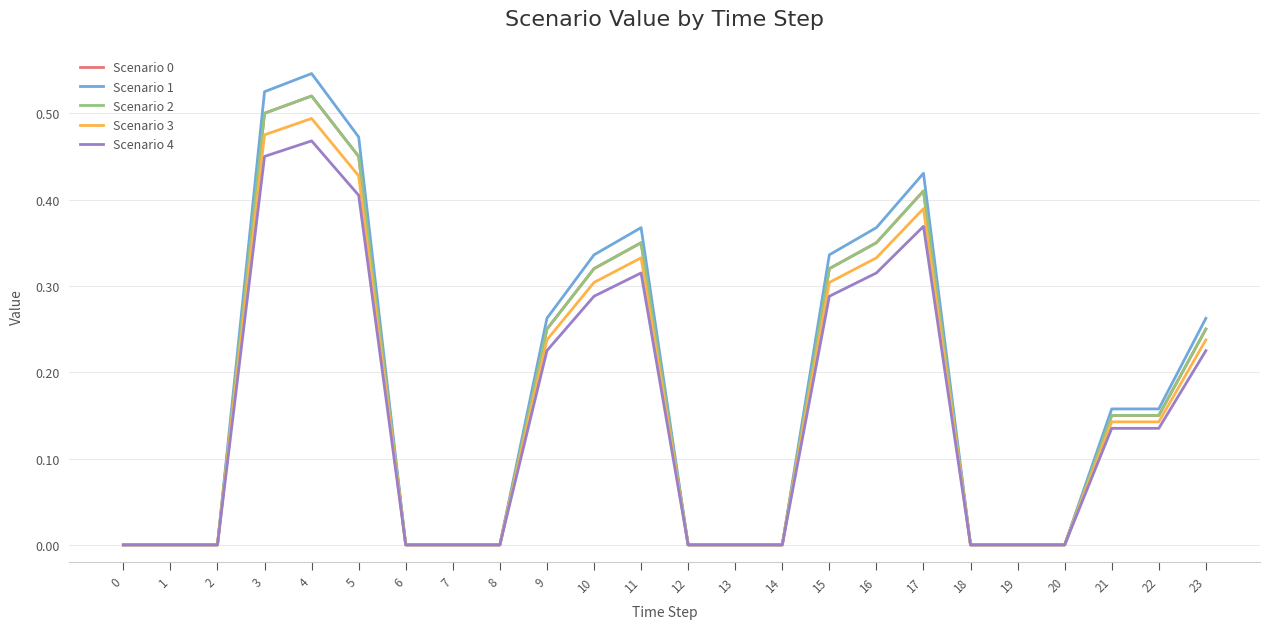

Is this an area chart (filled region under the line)?

No